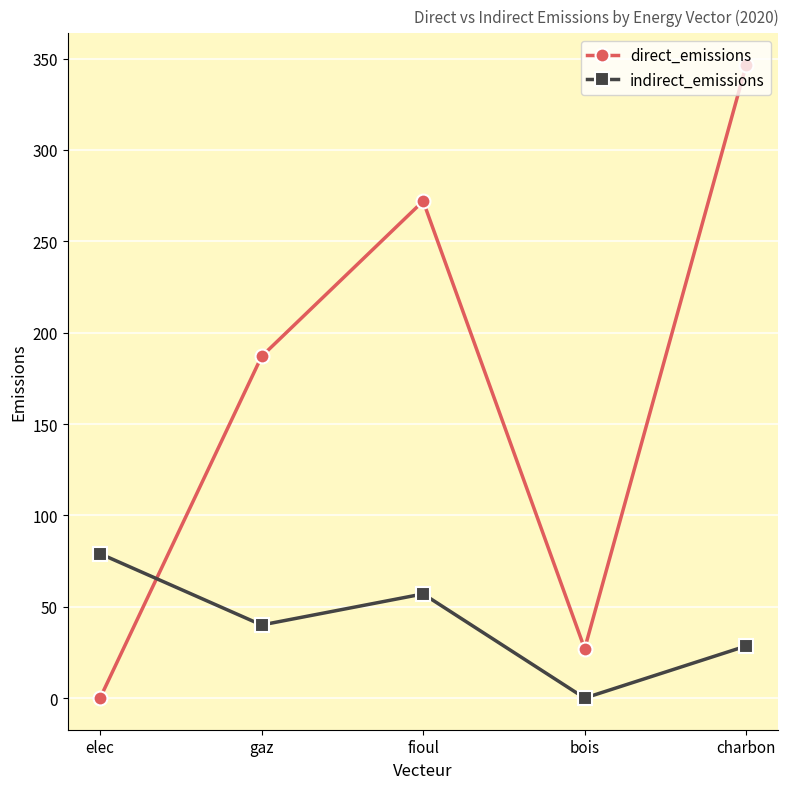

What is the label of the 4th point from the right?

gaz